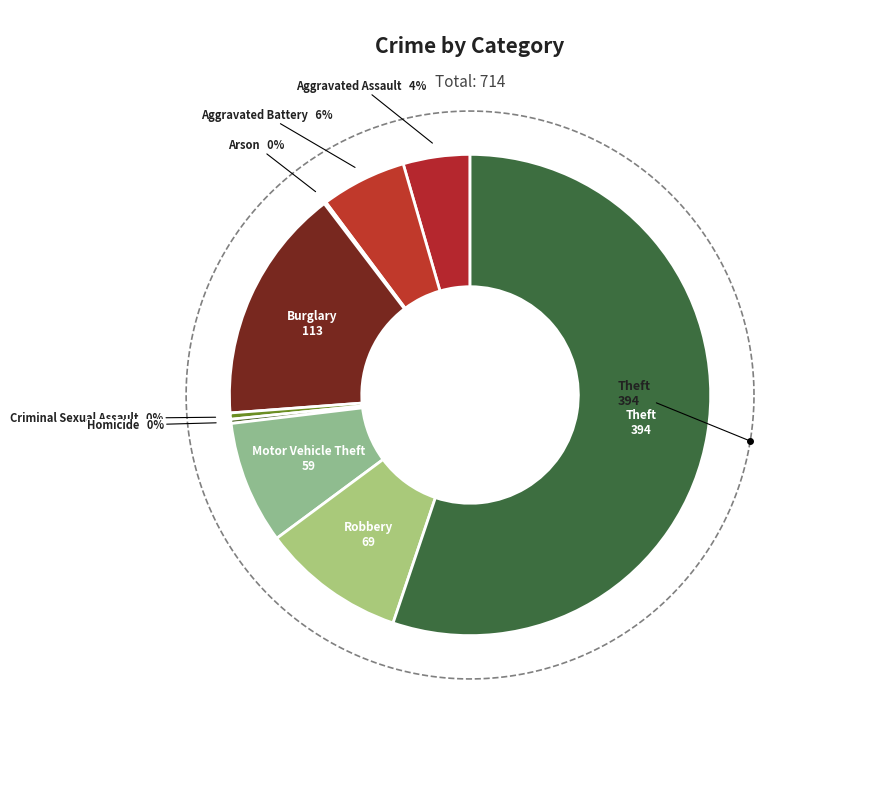

How many segments does this pie chart have?

9